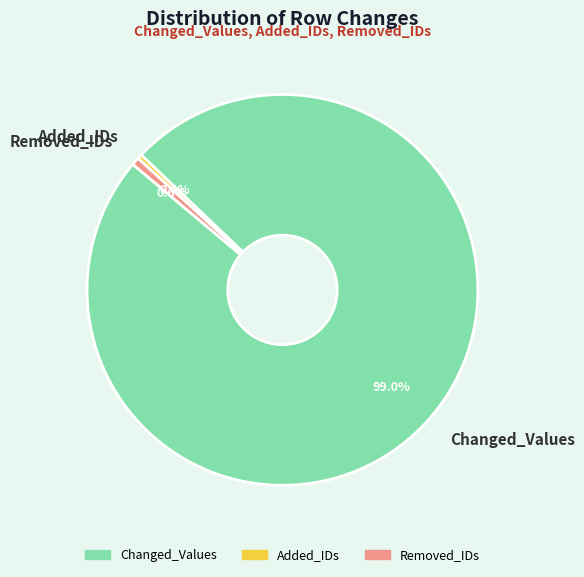

What is the ratio of the value at Added_IDs to the value at Removed_IDs?

0.6